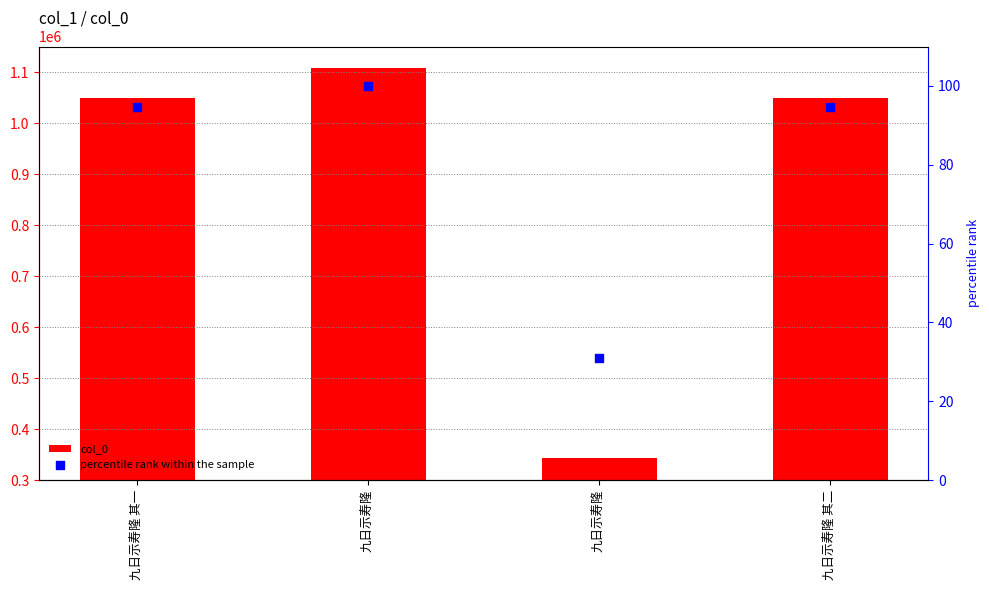

What are all the series names shown in the legend?

col_0, percentile rank within the sample